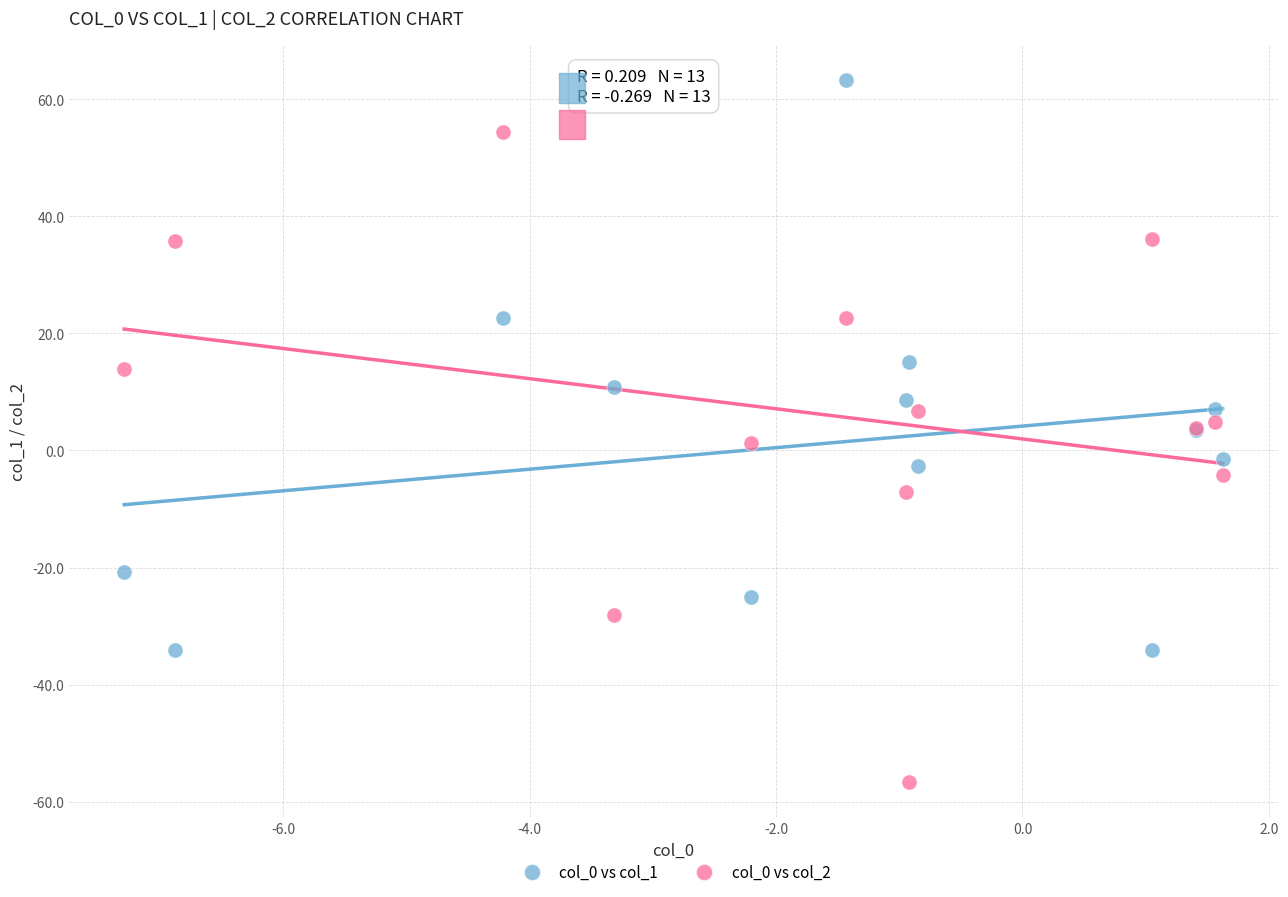

Which series has the largest Y range (max minus min)?

col_0 vs col_2